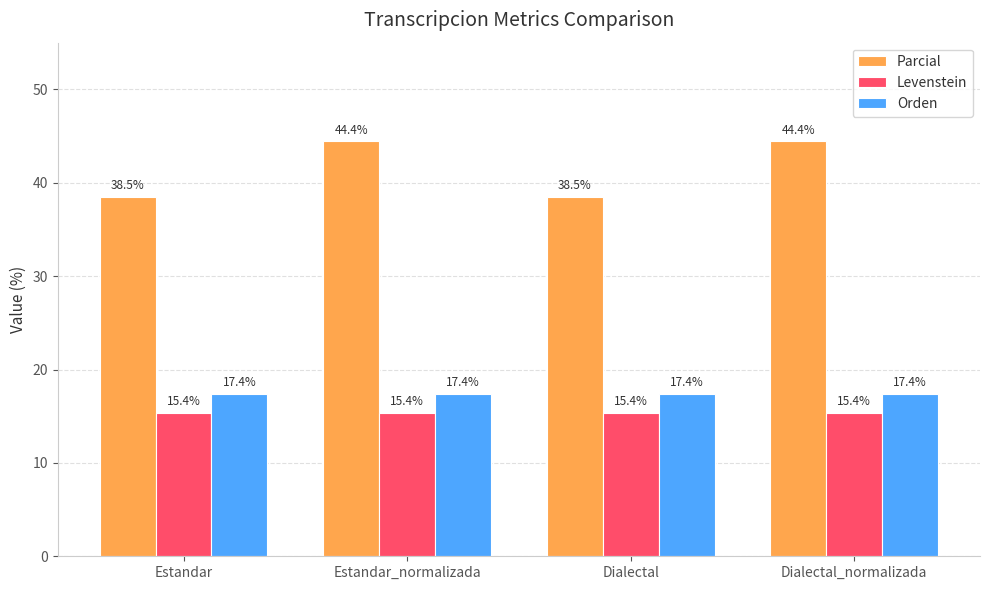

What is the minimum value shown in the chart?

15.4